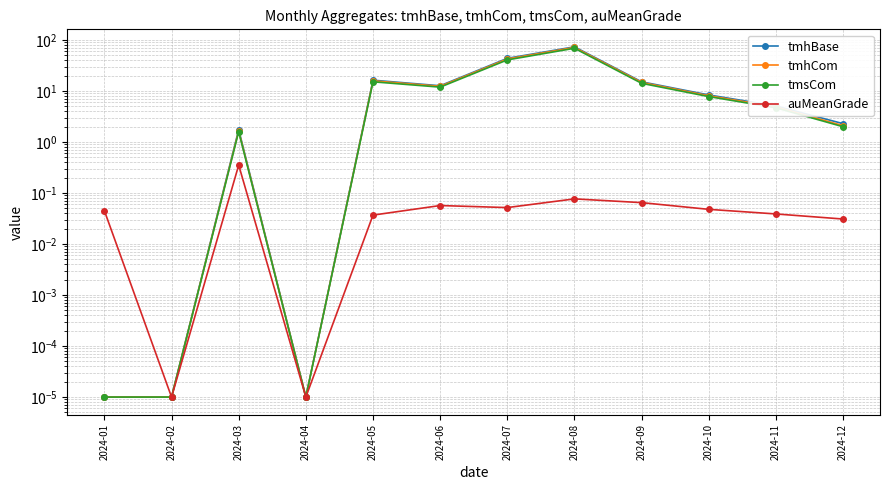

At which label is tmsCom closest to 34?

2024-07